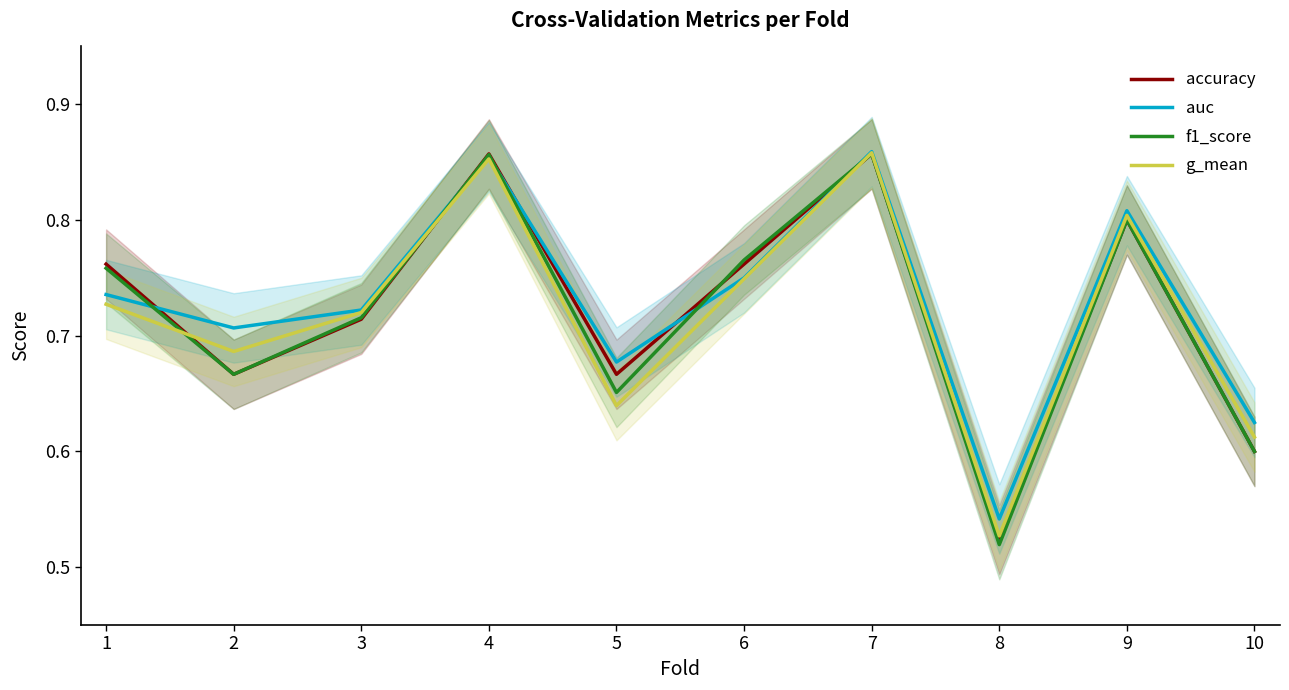

What is the value of the g_mean point at the 6th from the left?

0.7